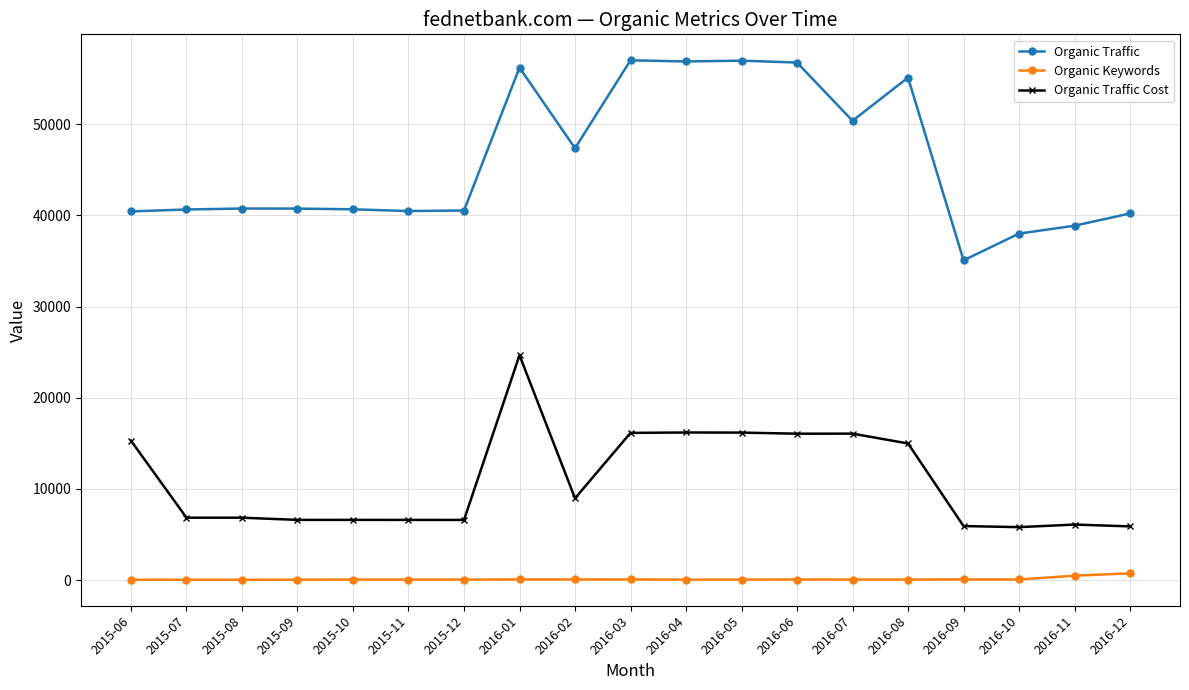

What is the label of the 6th point from the left?

2015-11